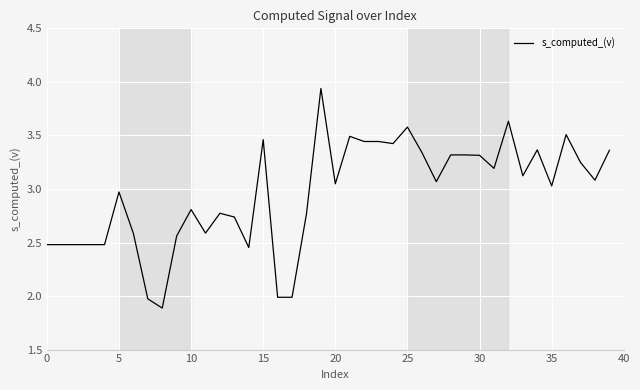

What is the minimum value shown in the chart?

1.9